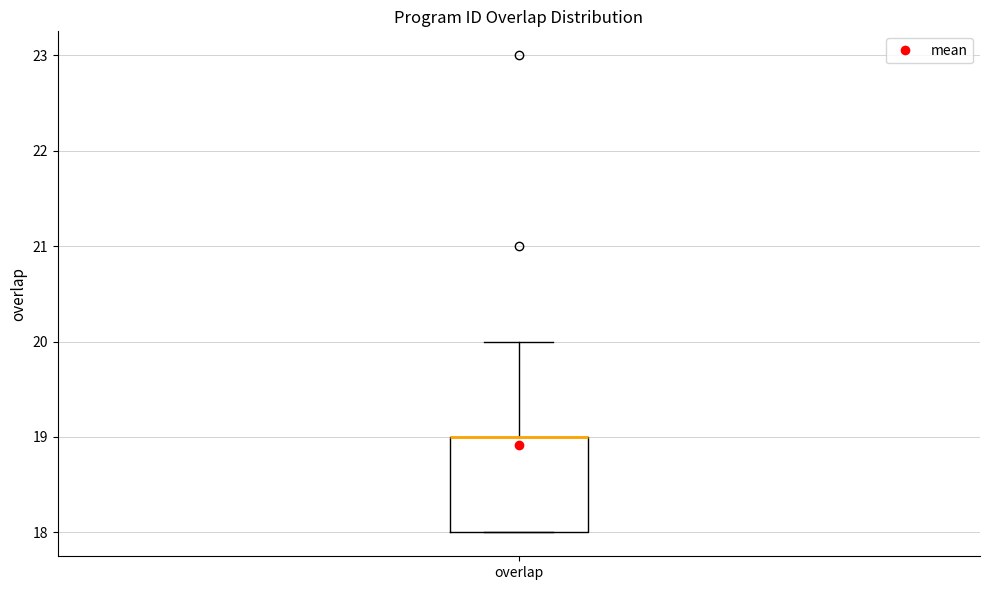

Read this box plot against the y-axis: the position of the median line, the range covered by the box, and the ends of both whiskers. The values are not printed on the chart, so give them approximately, as read against the axis.

median 19 (drawn on the box's upper edge), box 18 to 19, whiskers 18 to 20